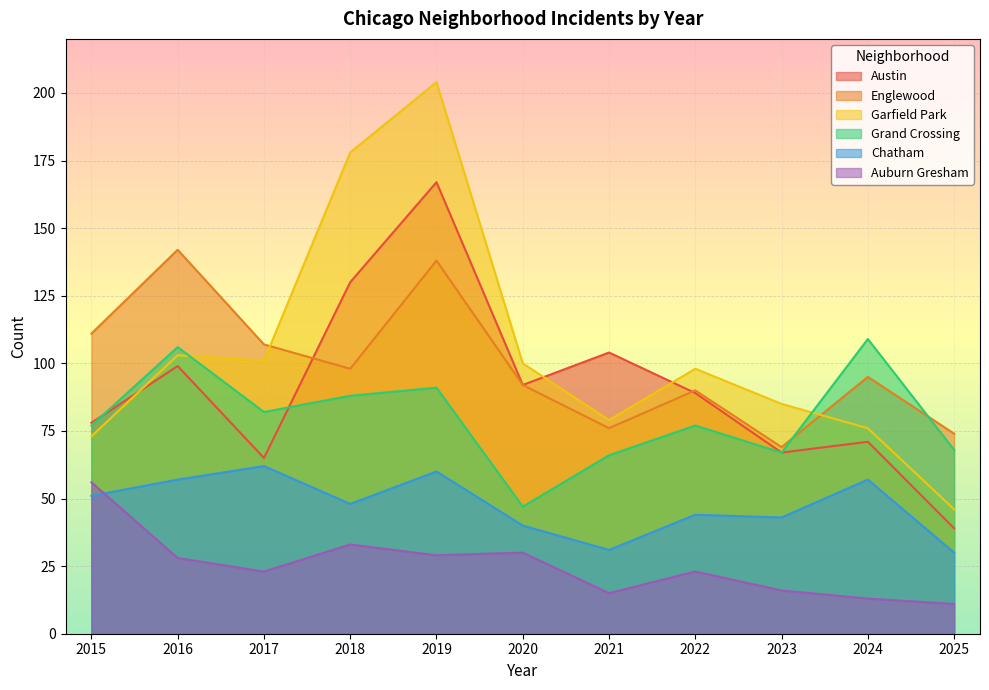

At 2025, list the series in order from smallest to largest.

Auburn Gresham, Chatham, Austin, Garfield Park, Grand Crossing, Englewood